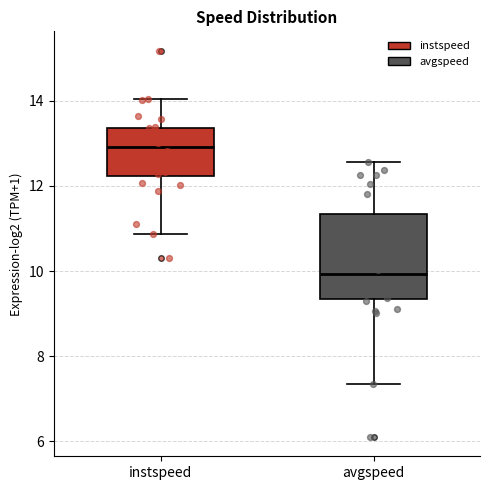

Which box is the tallest, from its lower edge to its upper edge?

avgspeed